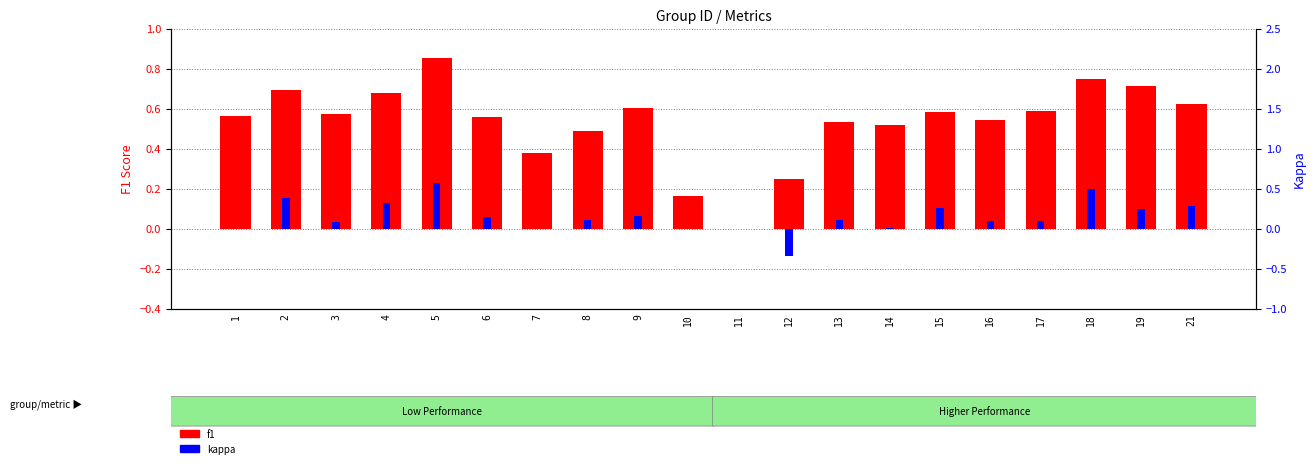

What is the sum of all kappa values?

3.1